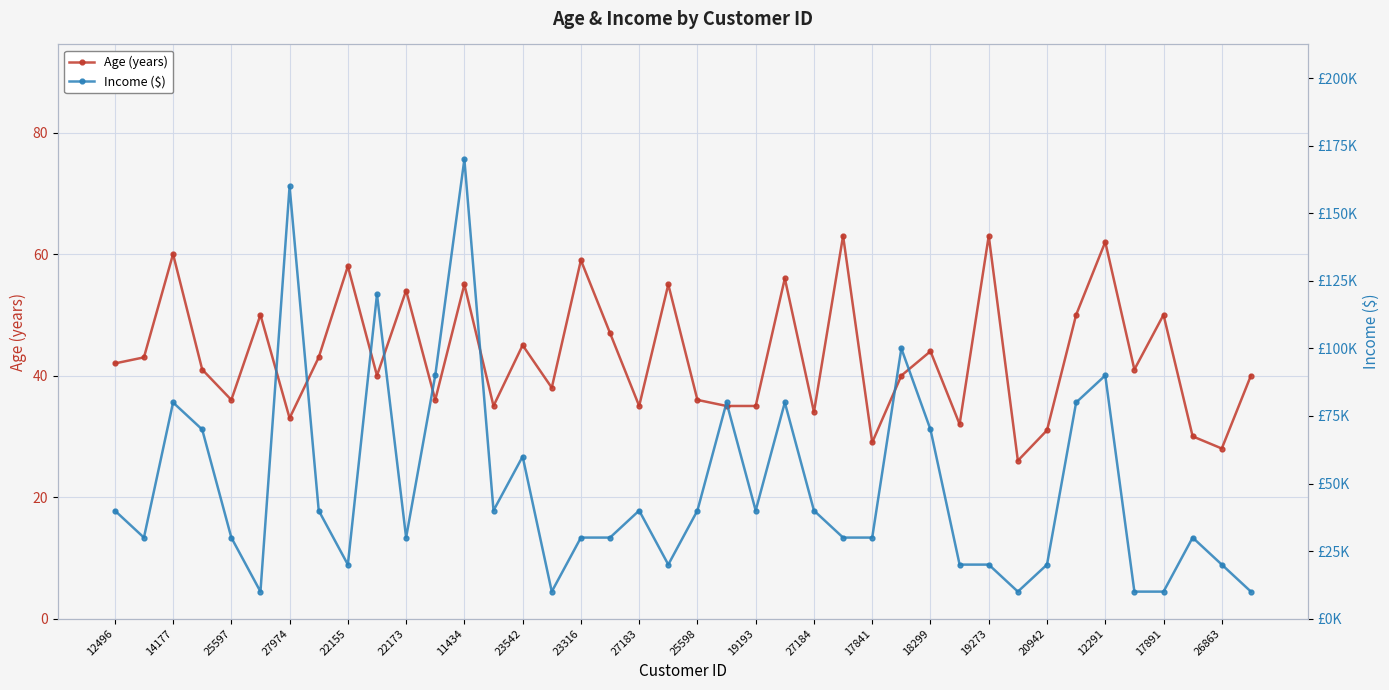

Is it true that Age (years) equals 45 at 20942?

False